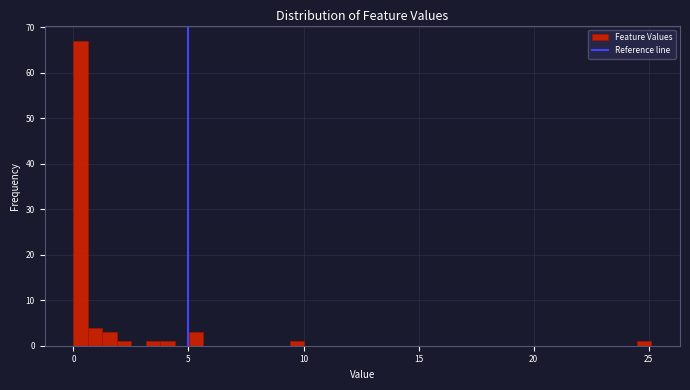

Read against the x-axis, roughly where is the centre of the tallest bar?

0.5